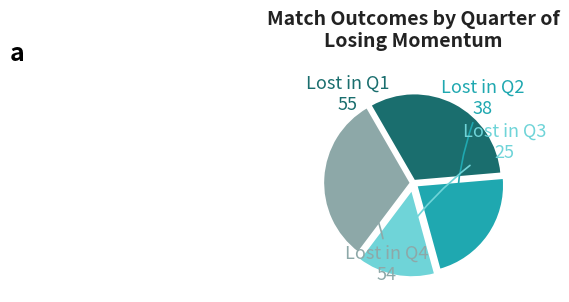

Does any single category account for the majority?

No